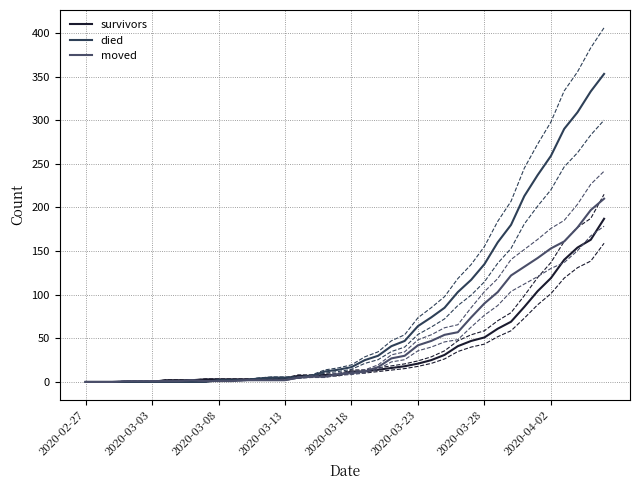

What is the sum of the survivors values at 30 and 19?

59